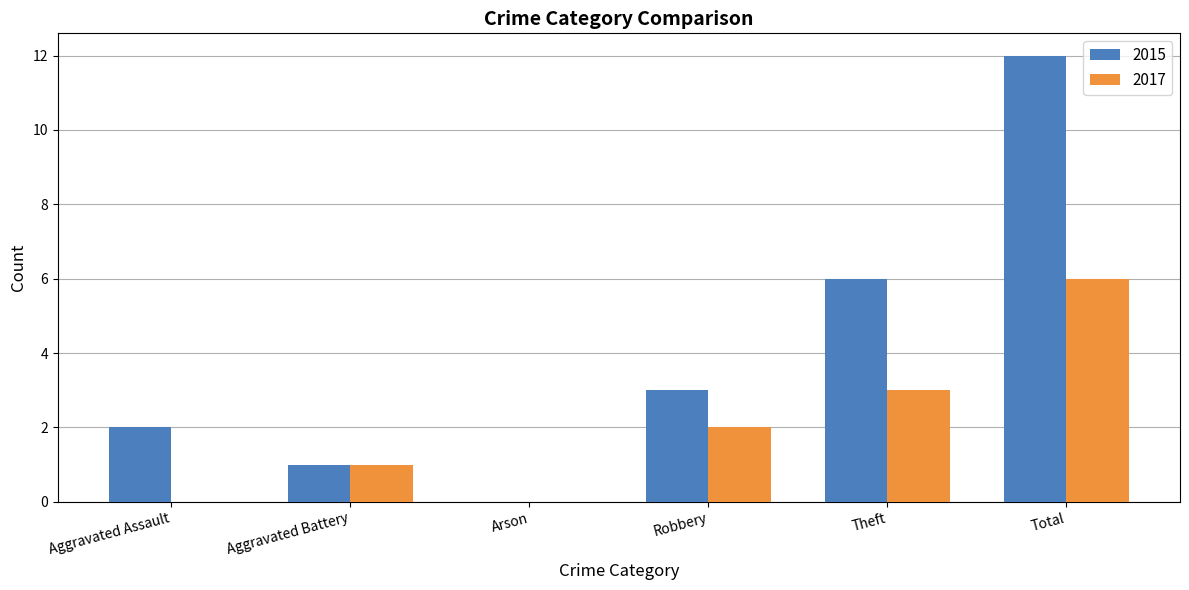

At which category is the sum across all series the highest?

Total